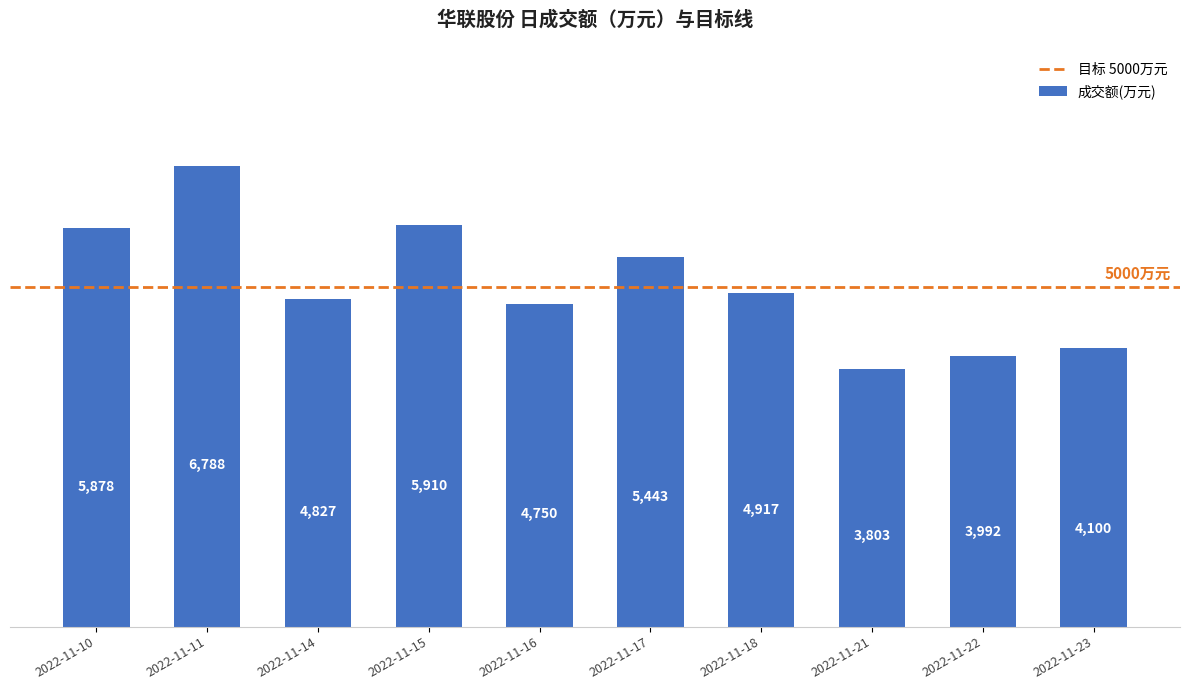

List the labels in order of value, largest first.

2022-11-11, 2022-11-15, 2022-11-10, 2022-11-17, 2022-11-18, 2022-11-14, 2022-11-16, 2022-11-23, 2022-11-22, 2022-11-21